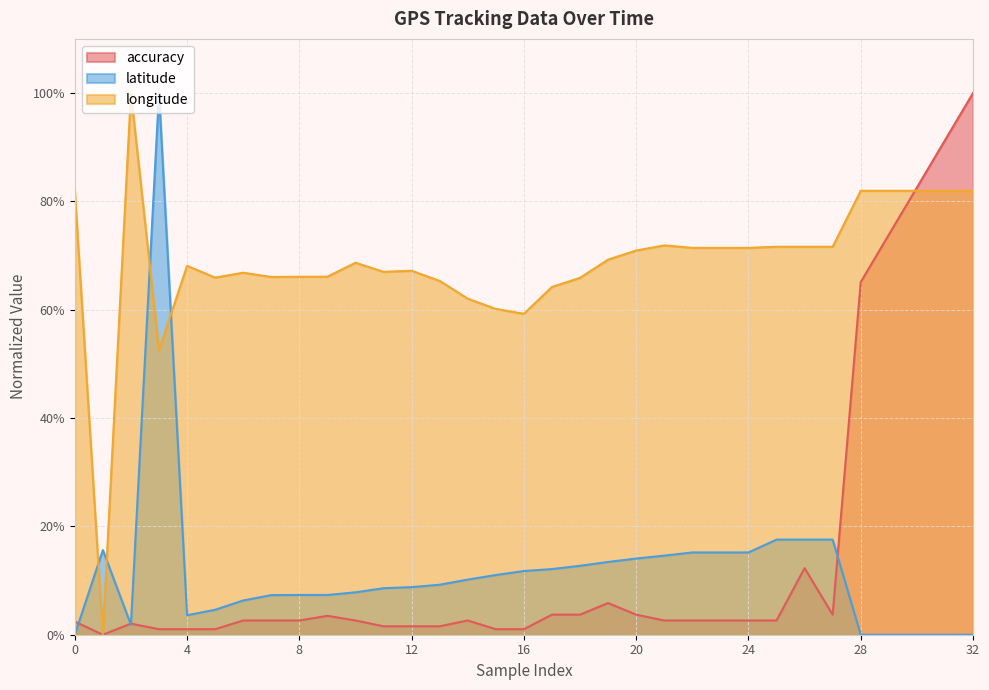

Which has a higher value, 32 or 30?

32